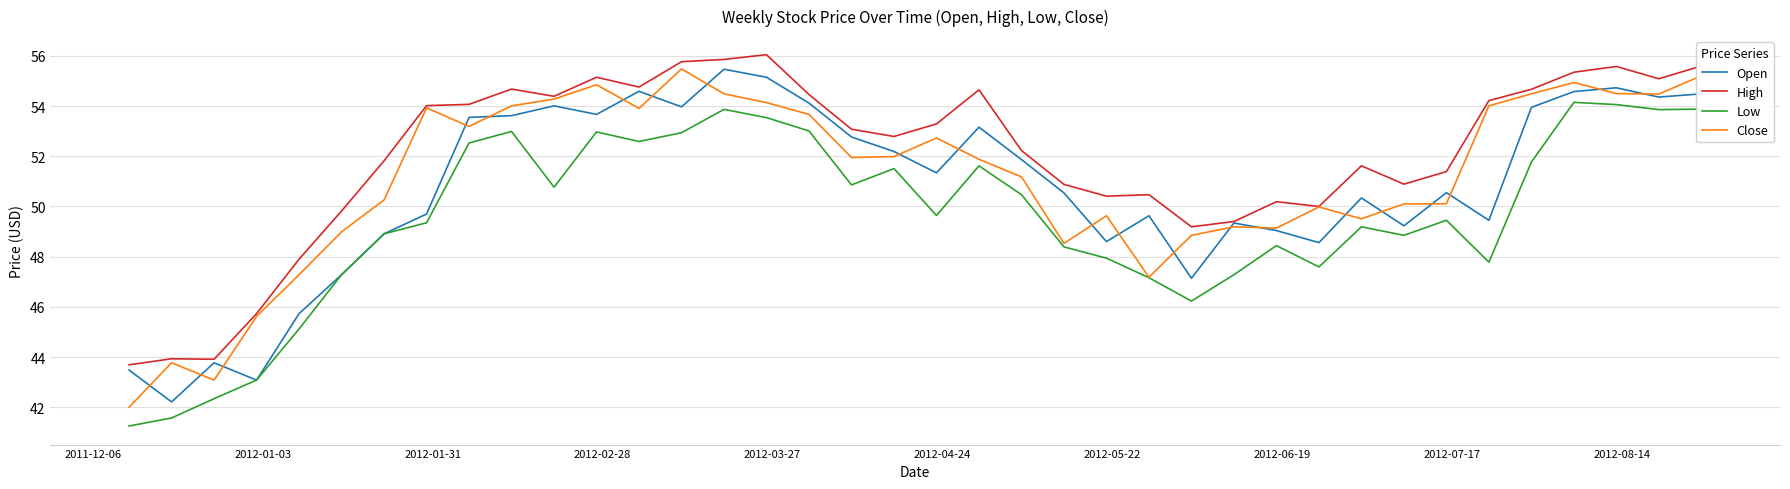

True or false: High and Low intersect in this chart.

False